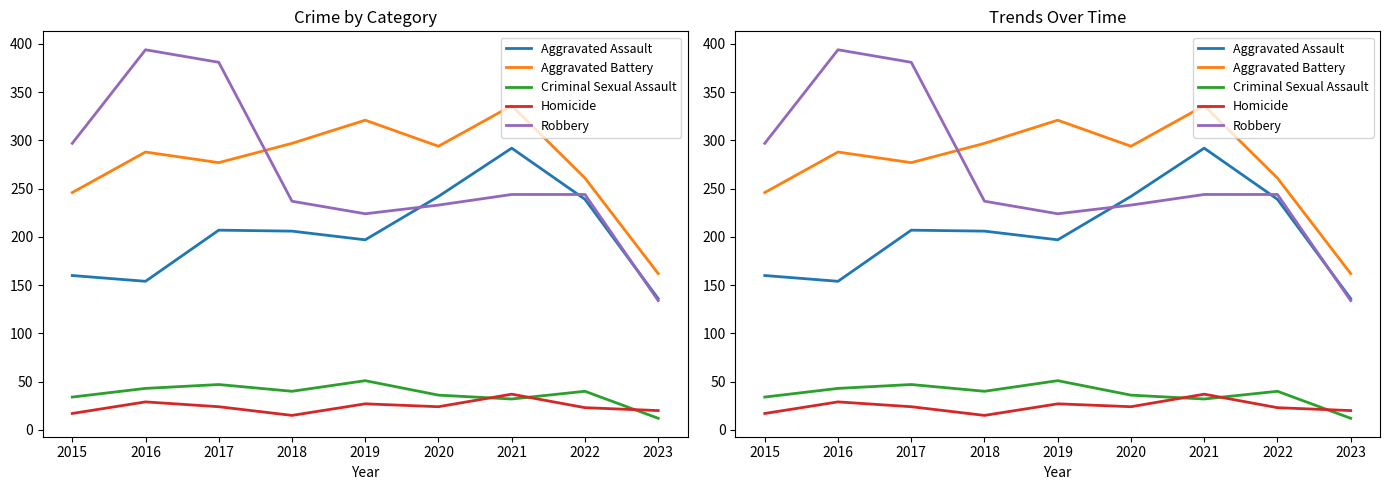

The value of Criminal Sexual Assault at 2018 is 40. True or false?

True